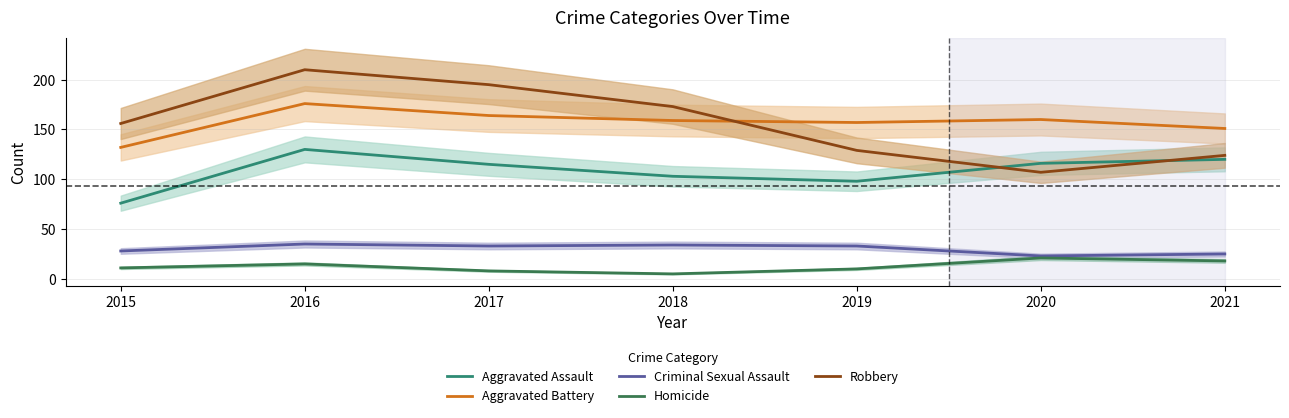

After their last crossing, which series has the higher values: Aggravated Assault or Robbery?

Robbery